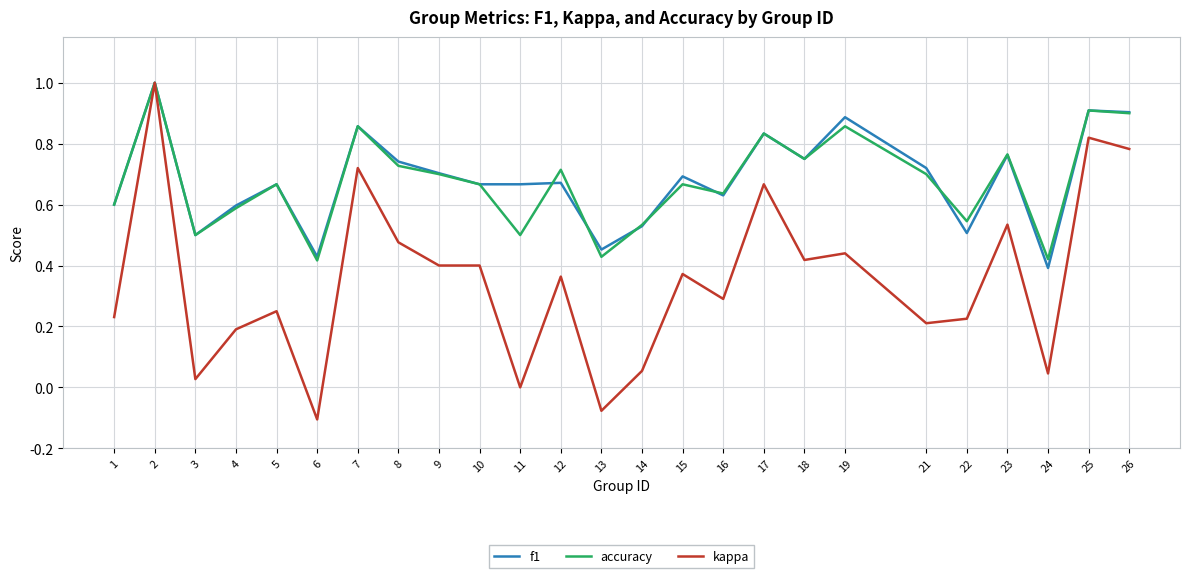

At which category is the sum across all series the highest?

2